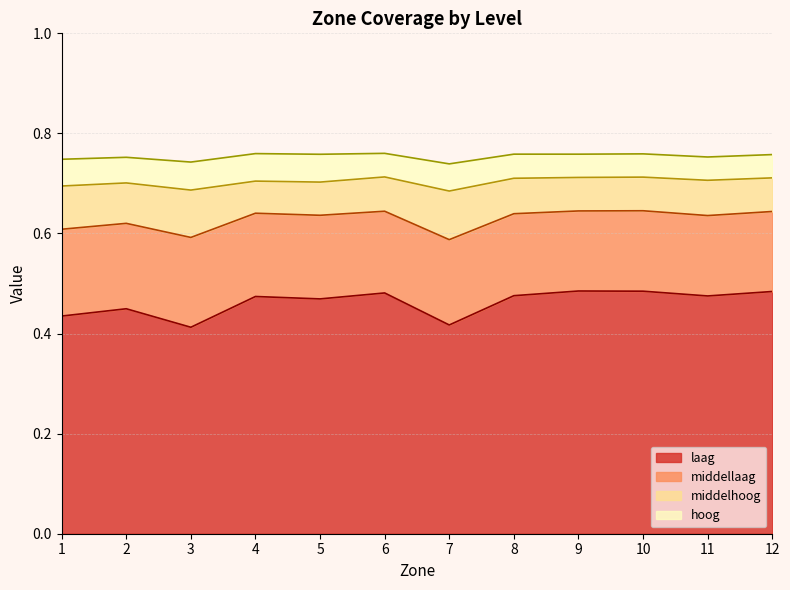

True or false: middelhoog has more than 2 interior local peaks.

True